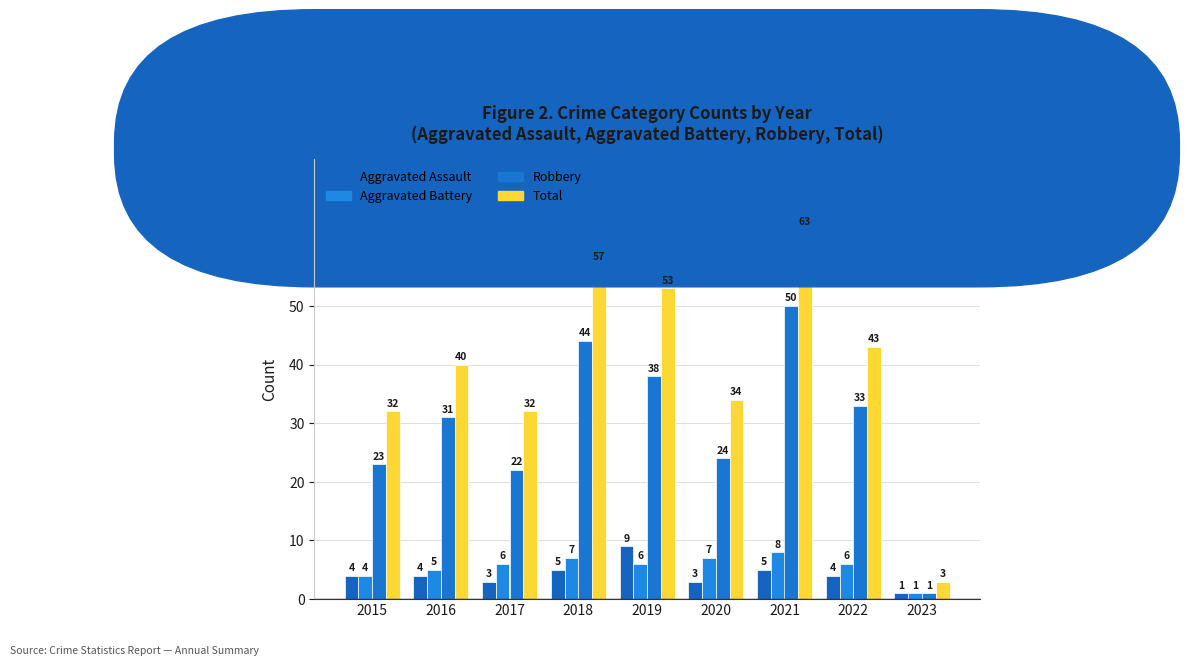

What are all the series names shown in the legend?

Aggravated Assault, Aggravated Battery, Robbery, Total